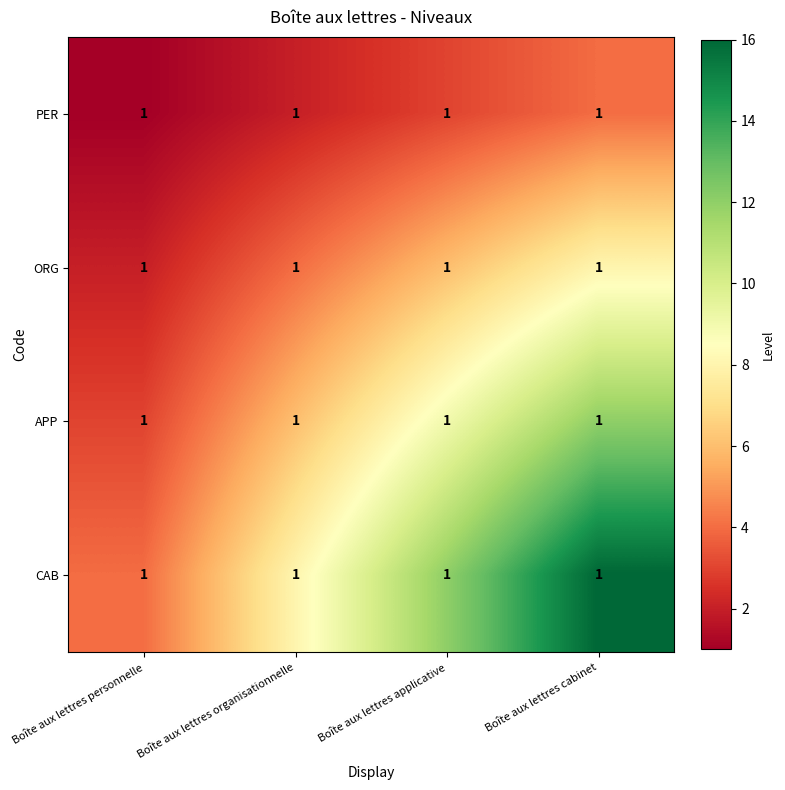

Rank the series by their maximum value, from lowest to highest.

PER, ORG, APP, CAB